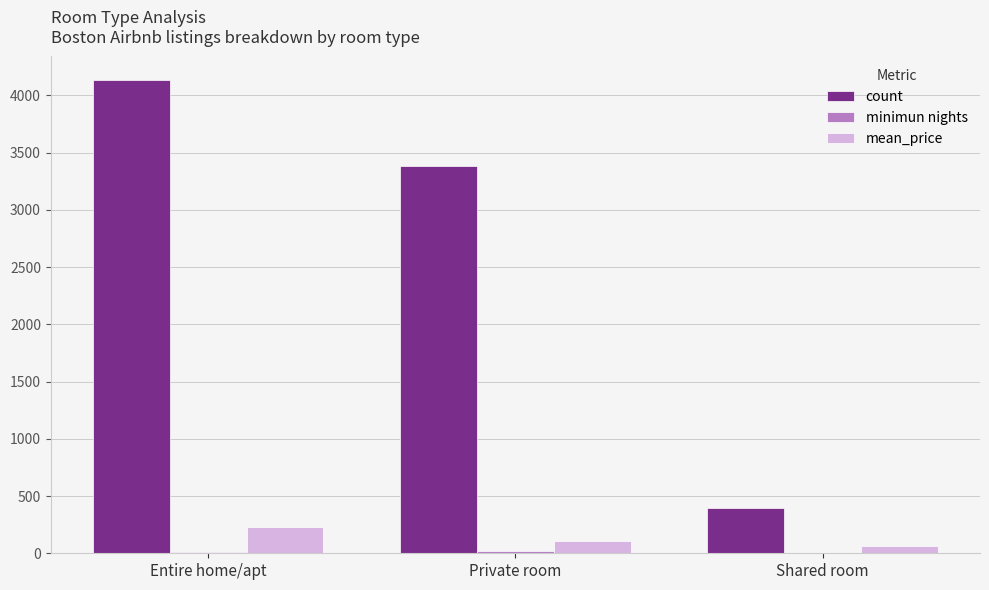

At which label is count closest to 2263?

Private room